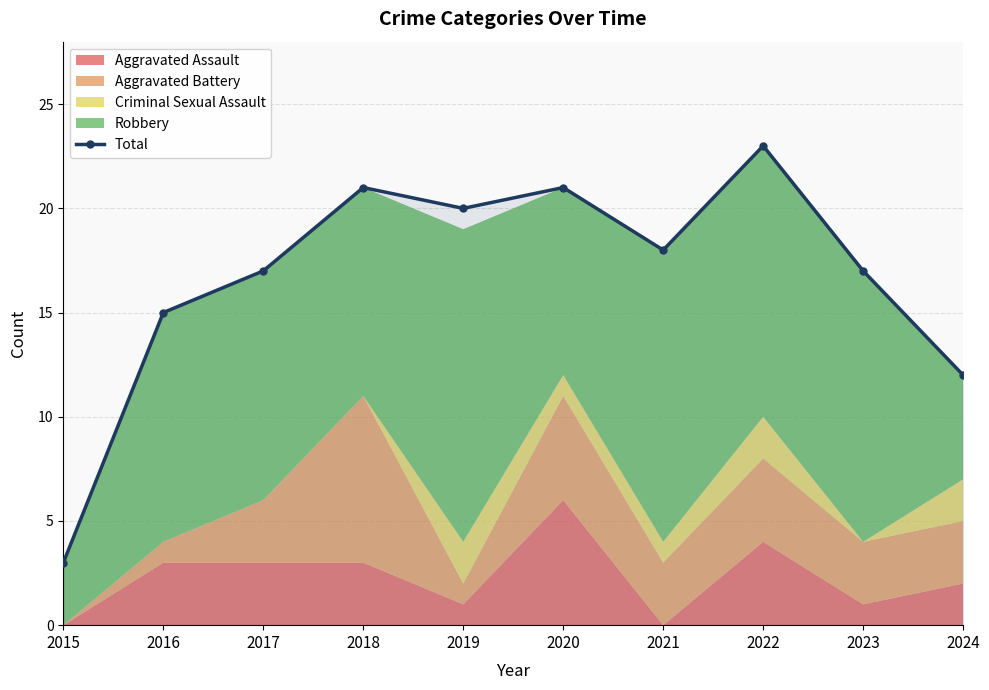

Where is the data nearest to the value 13?

2024